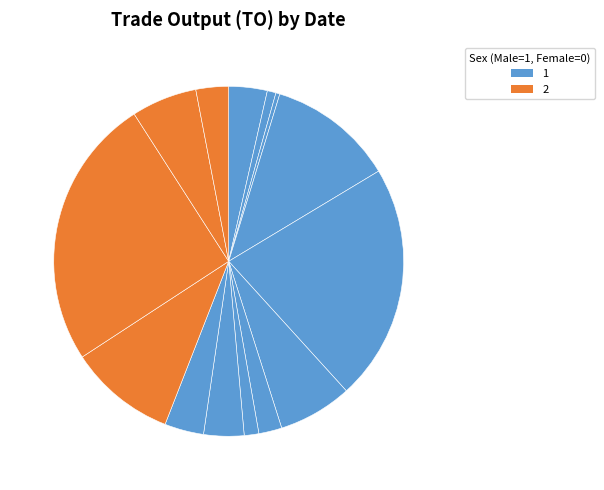

What is the smallest slice in the pie chart?

2017-05-26